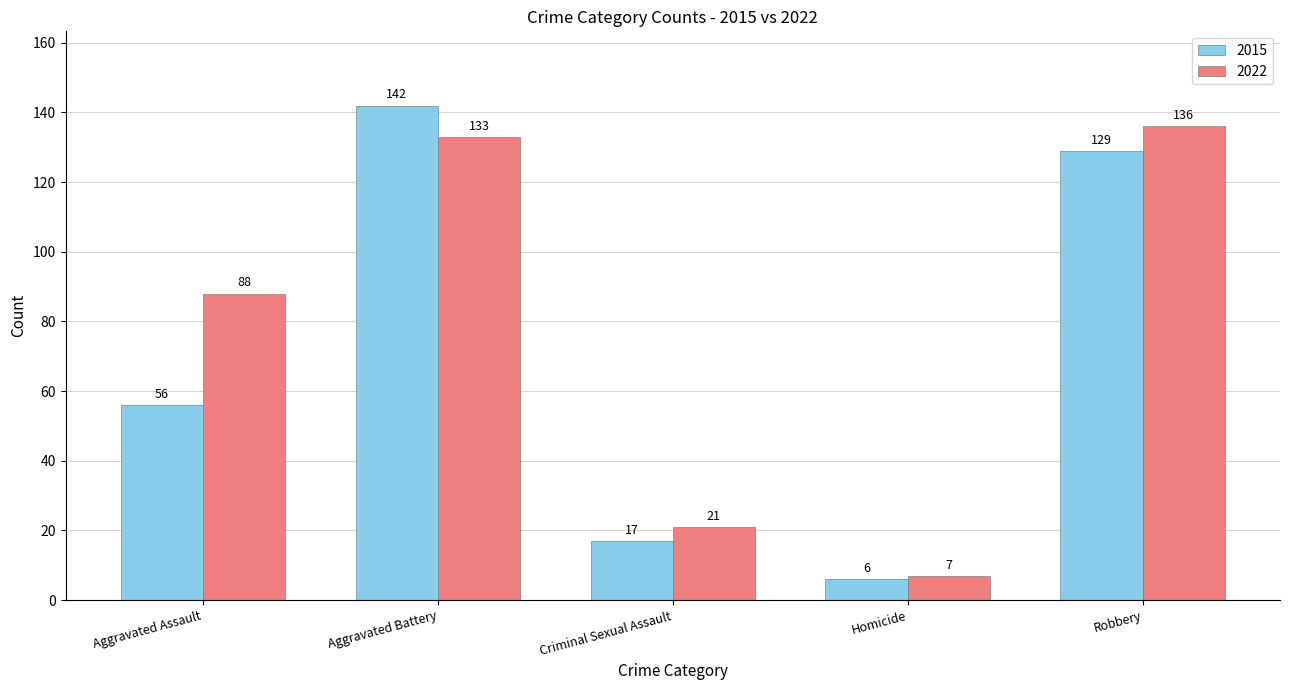

Between Aggravated Battery and Criminal Sexual Assault, which series saw the biggest shift?

2015